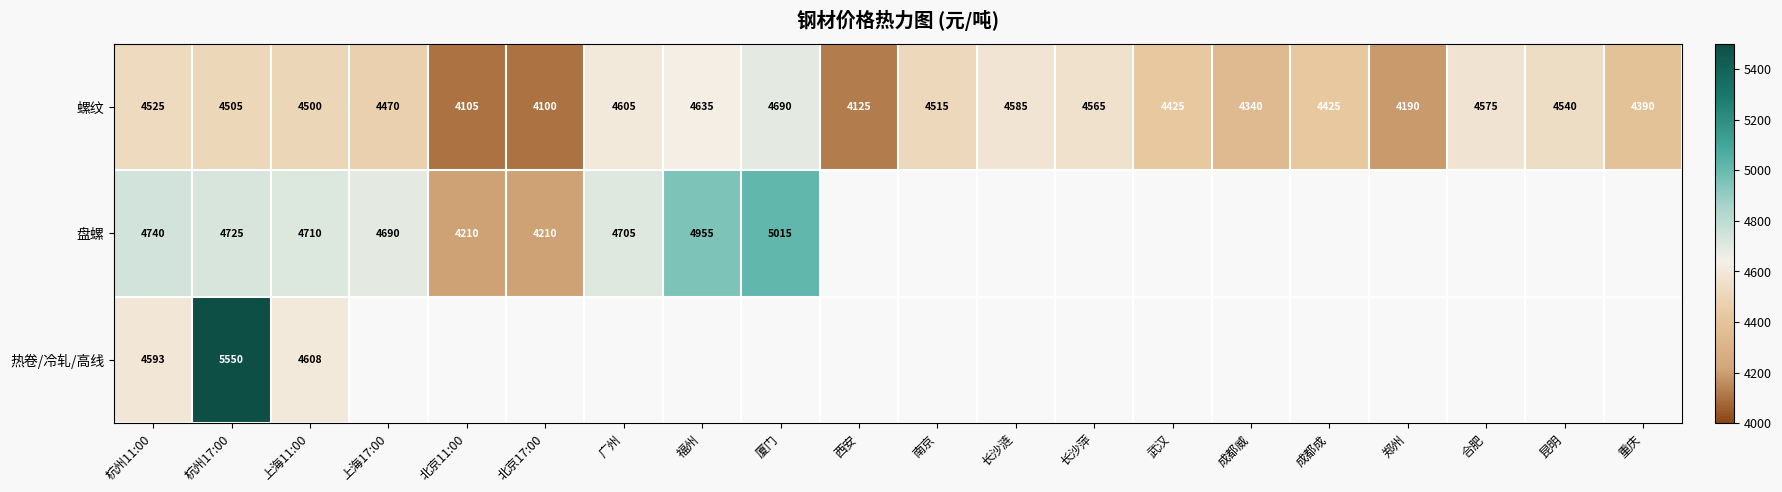

The value of 螺纹 at 长沙涟 is 4585. True or false?

True